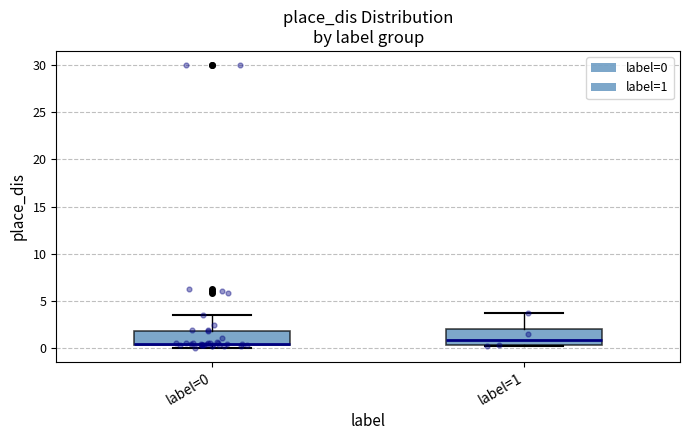

Where does the upper whisker of the box for label=0 end on the y-axis? The values are not printed on the chart, so give them approximately, as read against the axis.

3.5